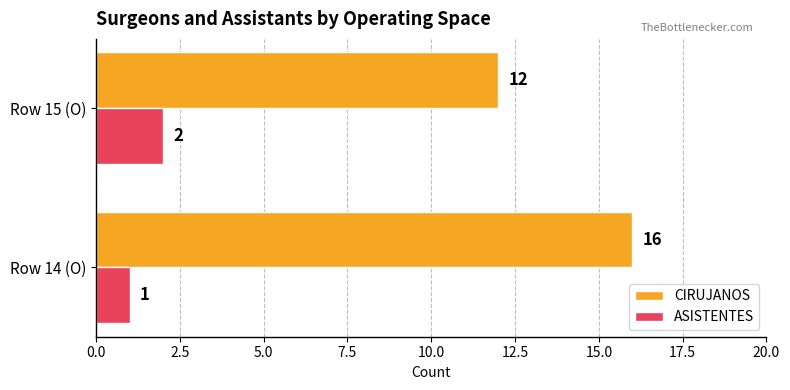

The ASISTENTES series shows 2 at Row 15 (O). True or false?

True